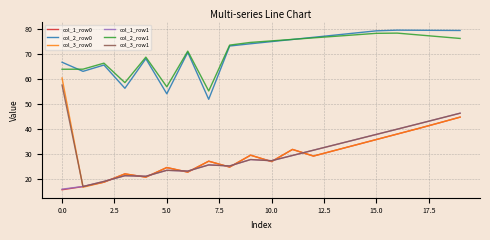

Which series has the largest range (max minus min)?

col_3_row0